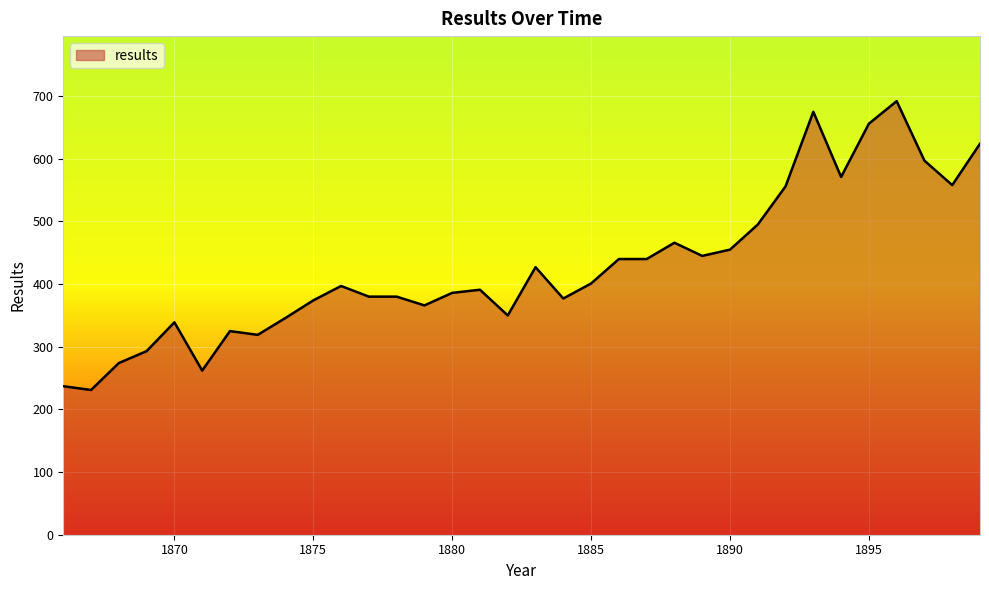

What is the average value?

427